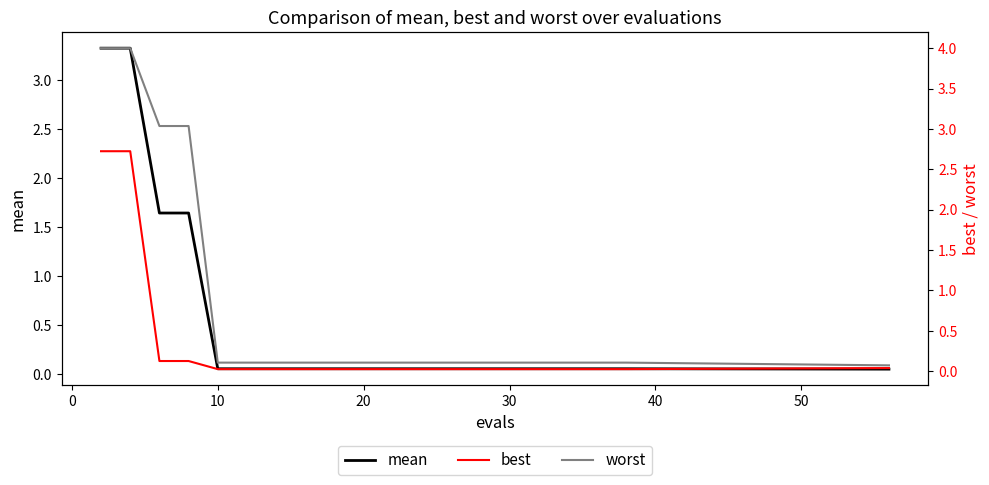

List the series in order of their overall mean, lowest first.

best, mean, worst